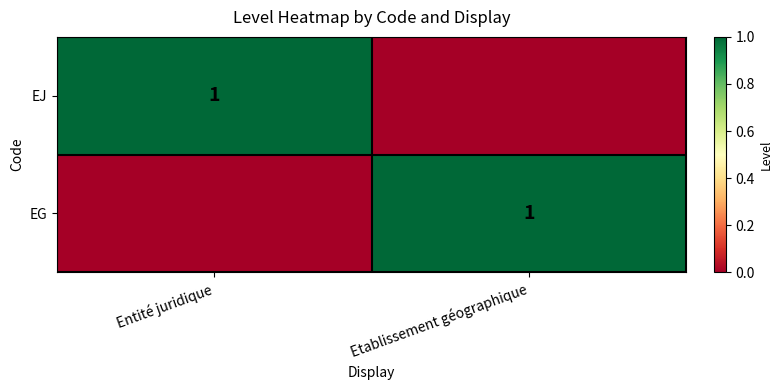

True or false: EJ has a value of 2 at Entité juridique.

False